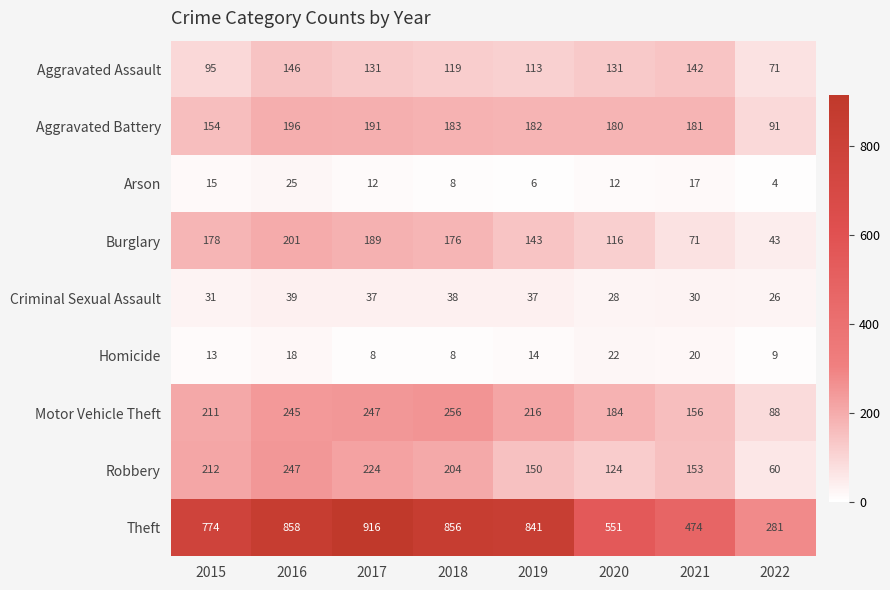

Which series has the largest total across all categories?

Theft